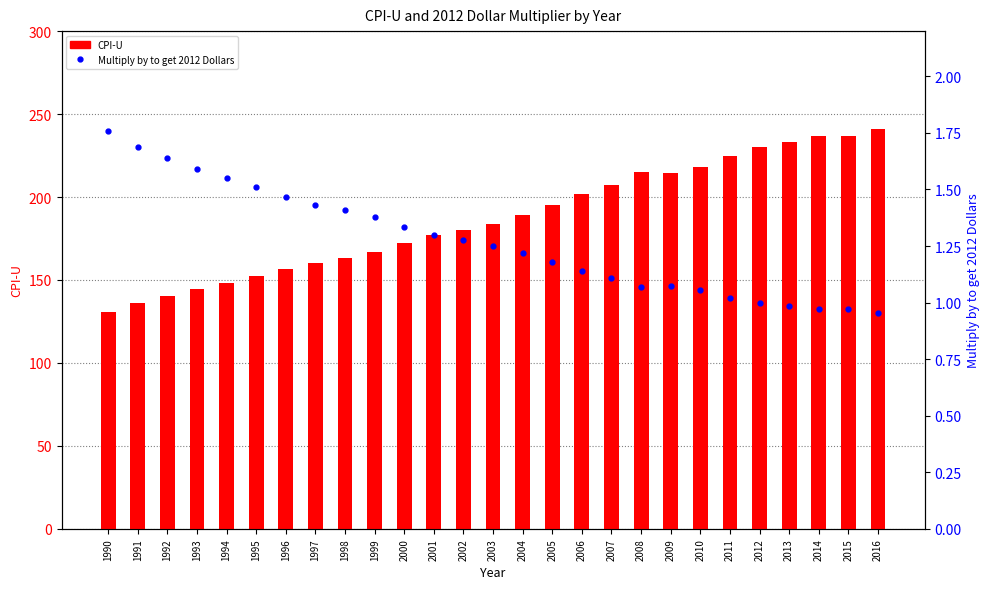

How many data points does each series have?

27